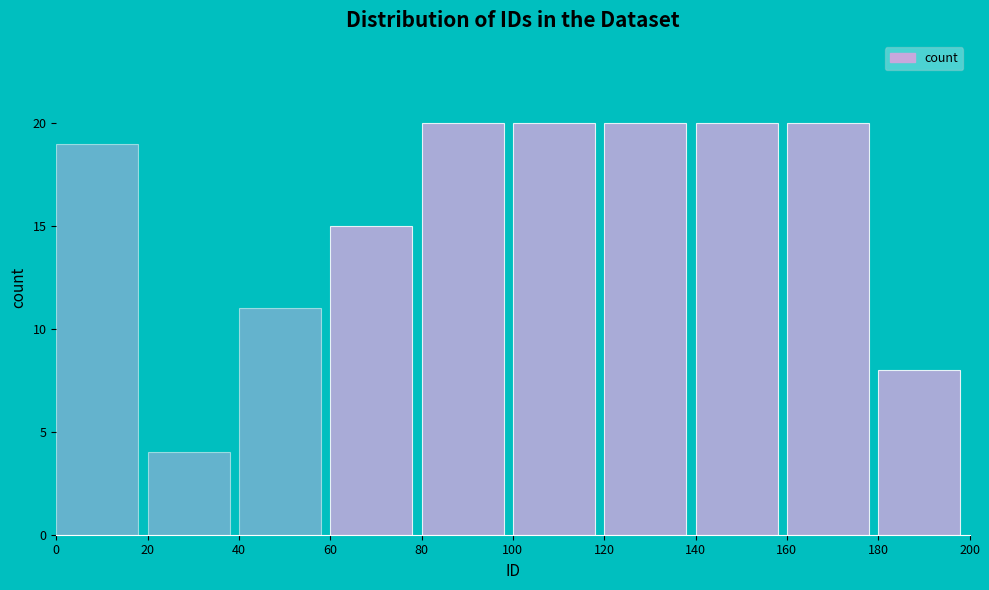

What is the height of the bar covering 80 to 100 on the x-axis? The values are not printed on the chart, so give them approximately, as read against the axis.

20